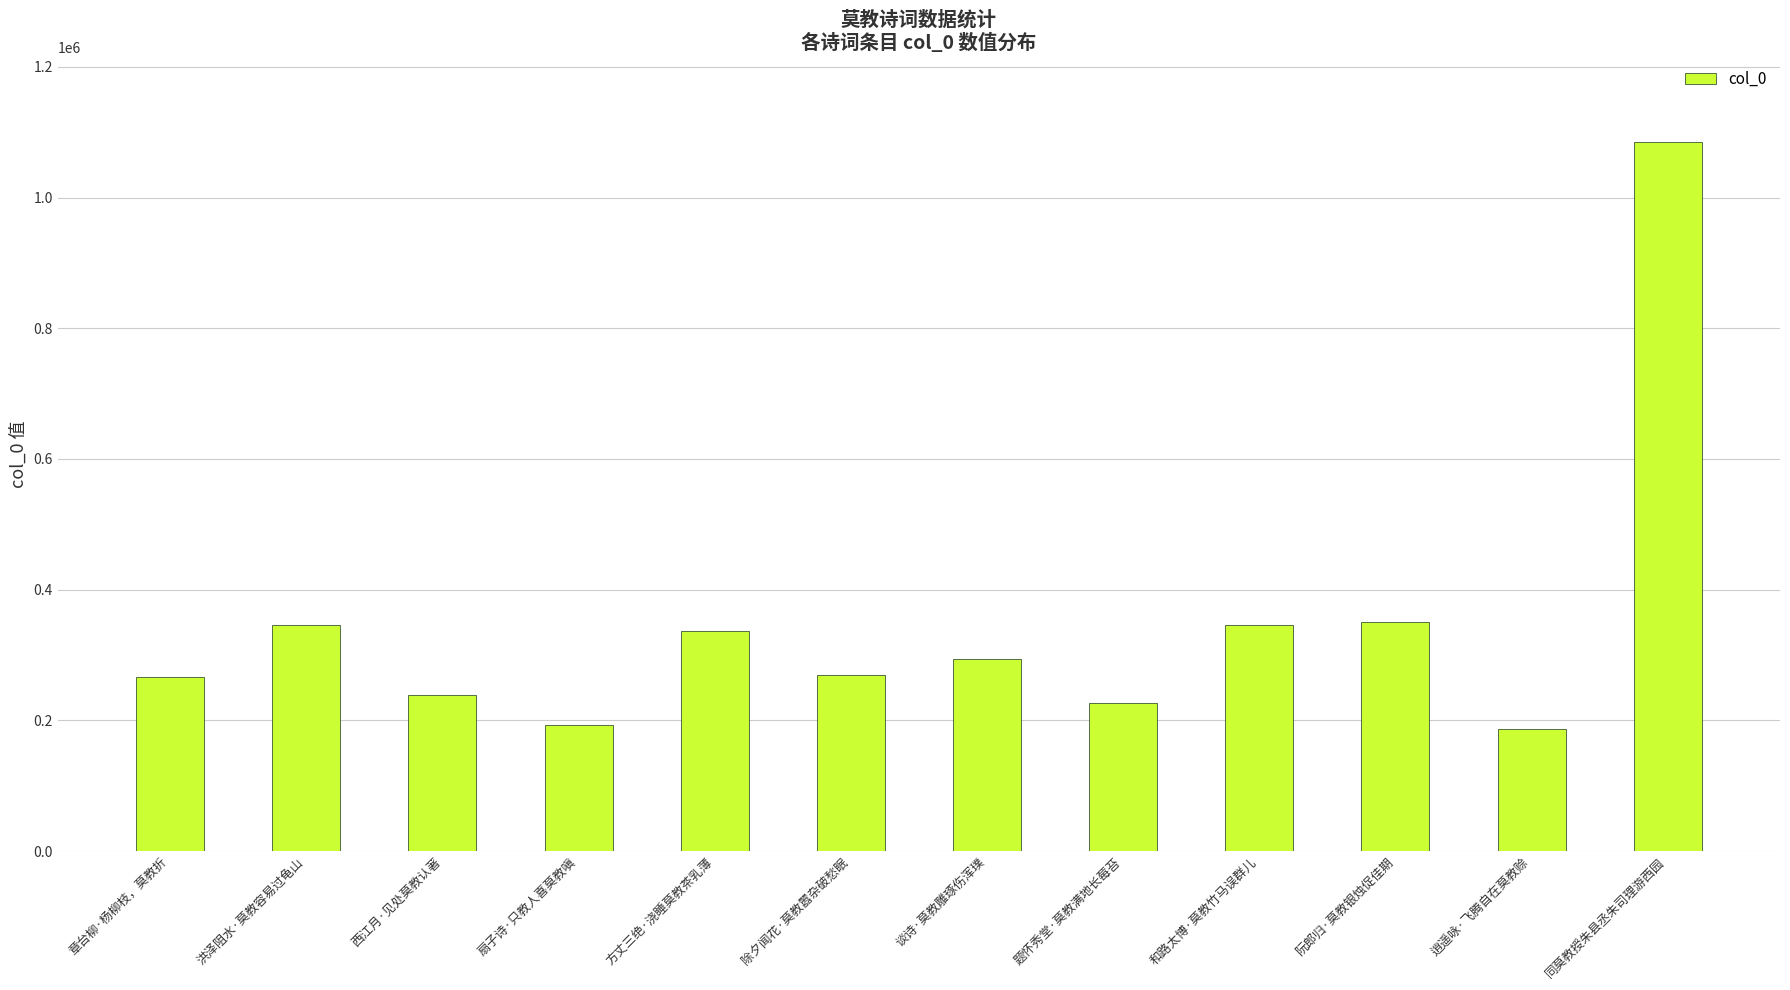

Read the value at 题怀秀堂·莫教满地长莓苔.

226600